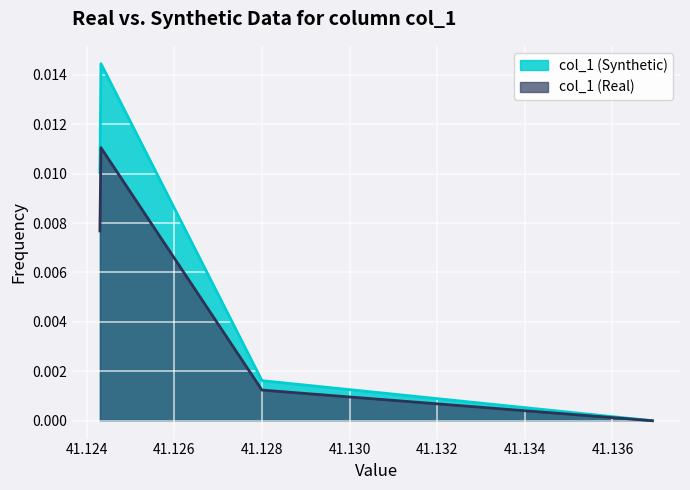

Which category has the lowest value across all series?

41.136910117128366